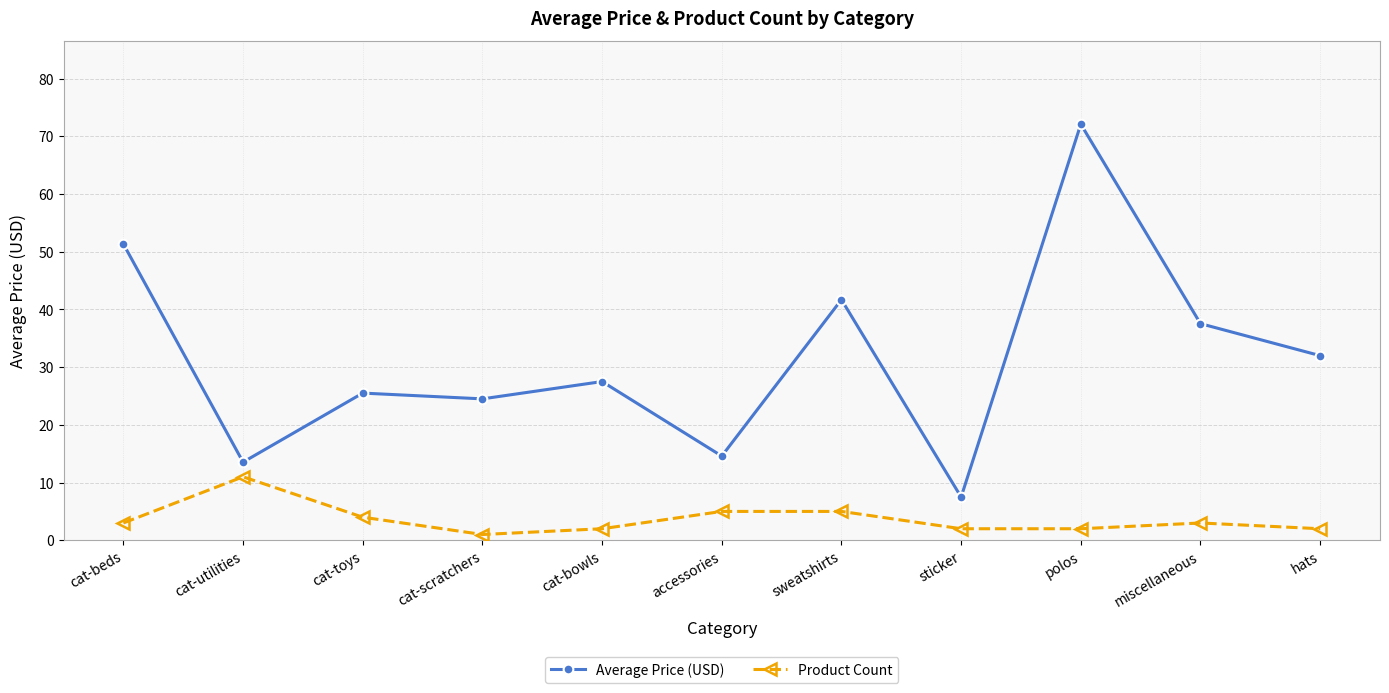

Which series has the widest spread of values?

Average Price (USD)